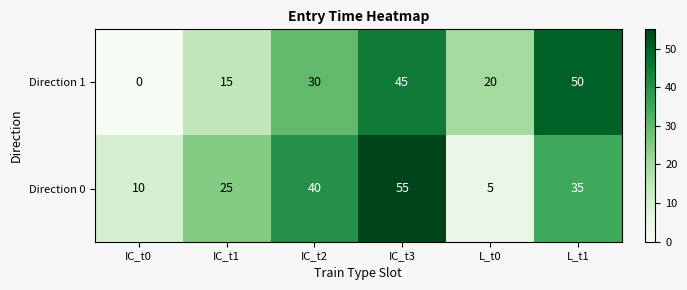

At which label is Direction 0 closest to 30?

IC_t1